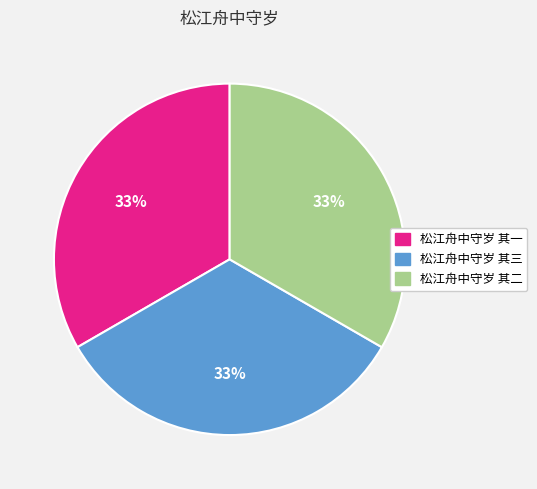

Is there a majority slice in this chart?

No